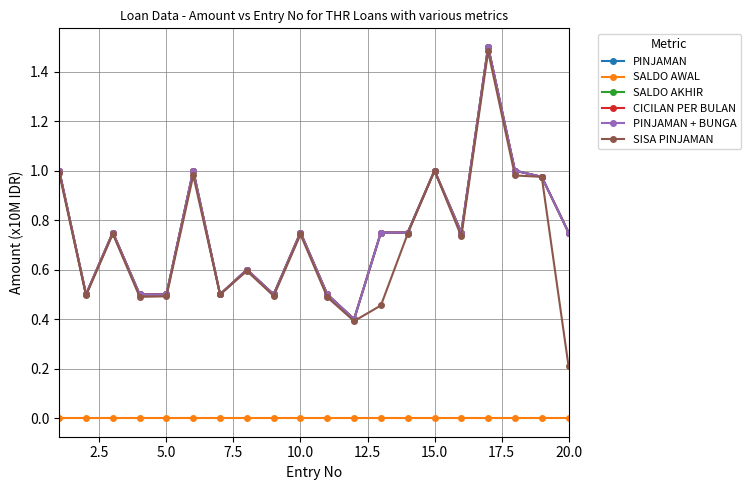

Is this an area chart (filled region under the line)?

No